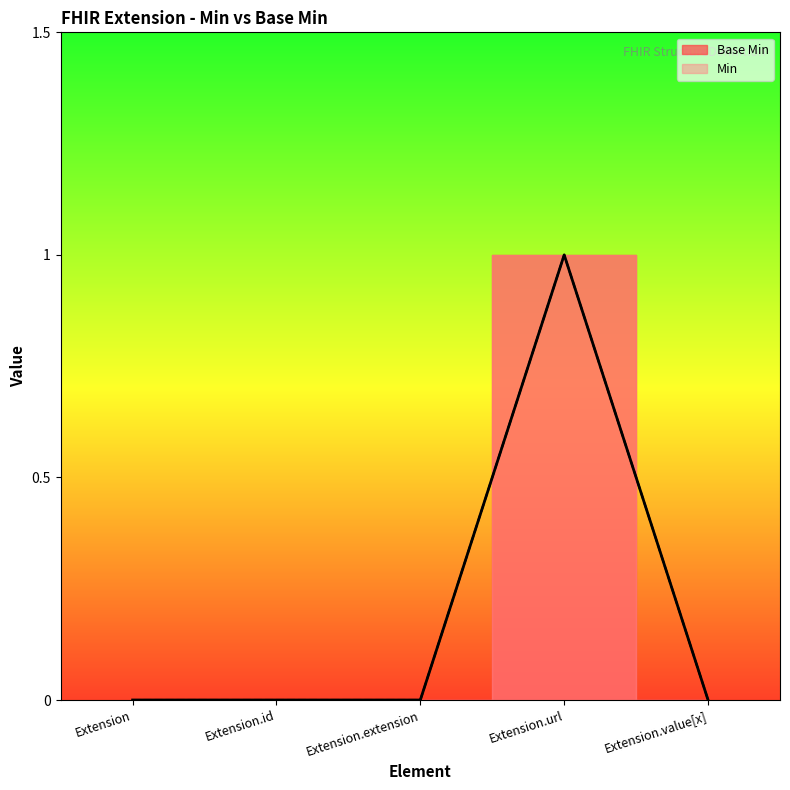

List the labels in order of value, smallest first.

Extension, Extension.id, Extension.extension, Extension.value[x], Extension.url